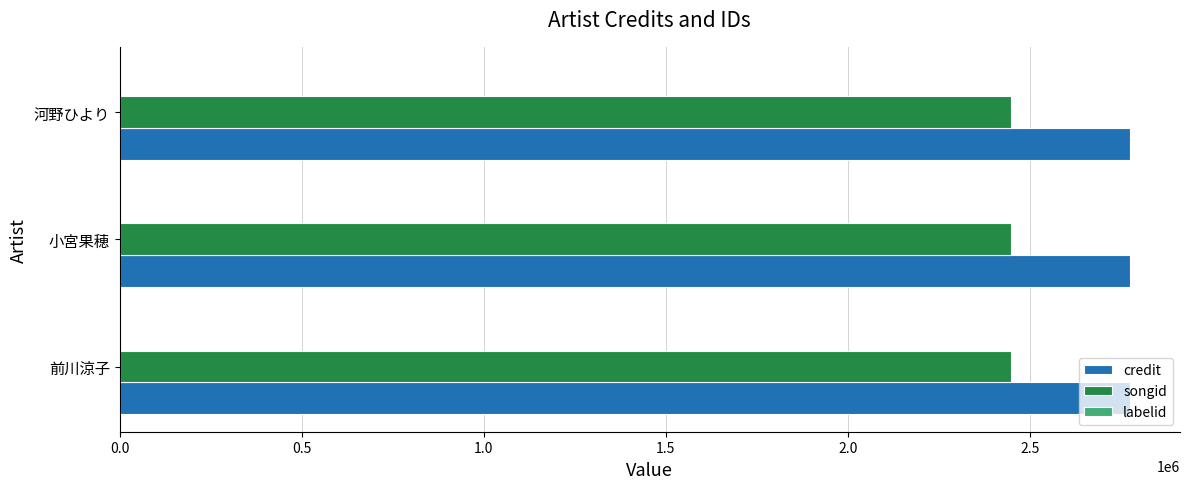

True or false: credit has a value of 1132771 at 小宮果穂.

False